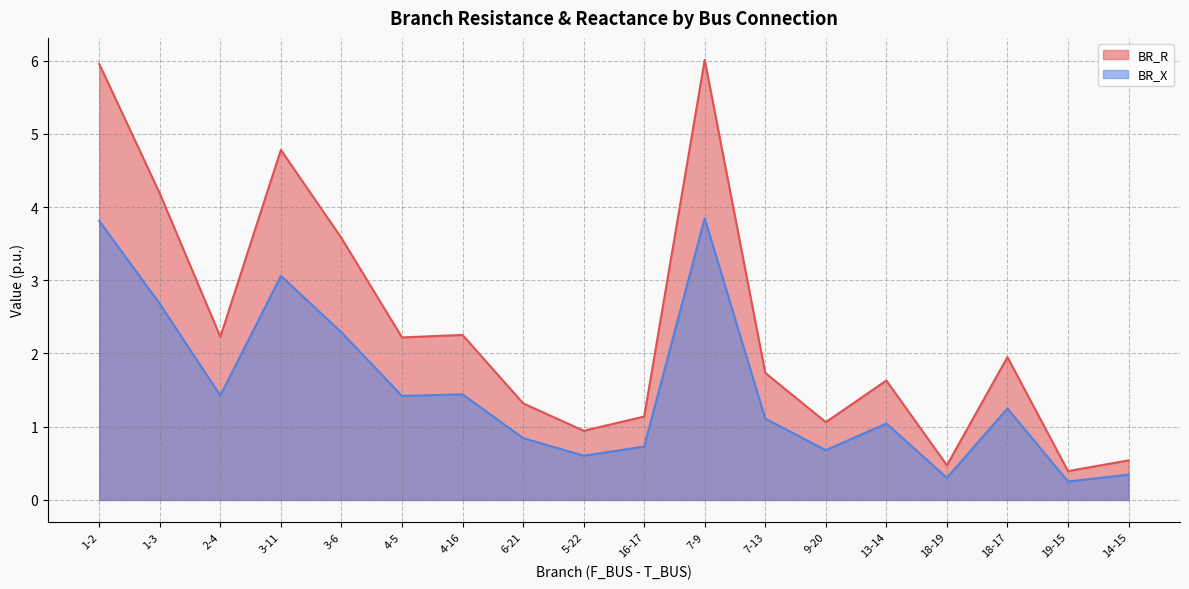

What is the total value across all series at 2-4?

3.7